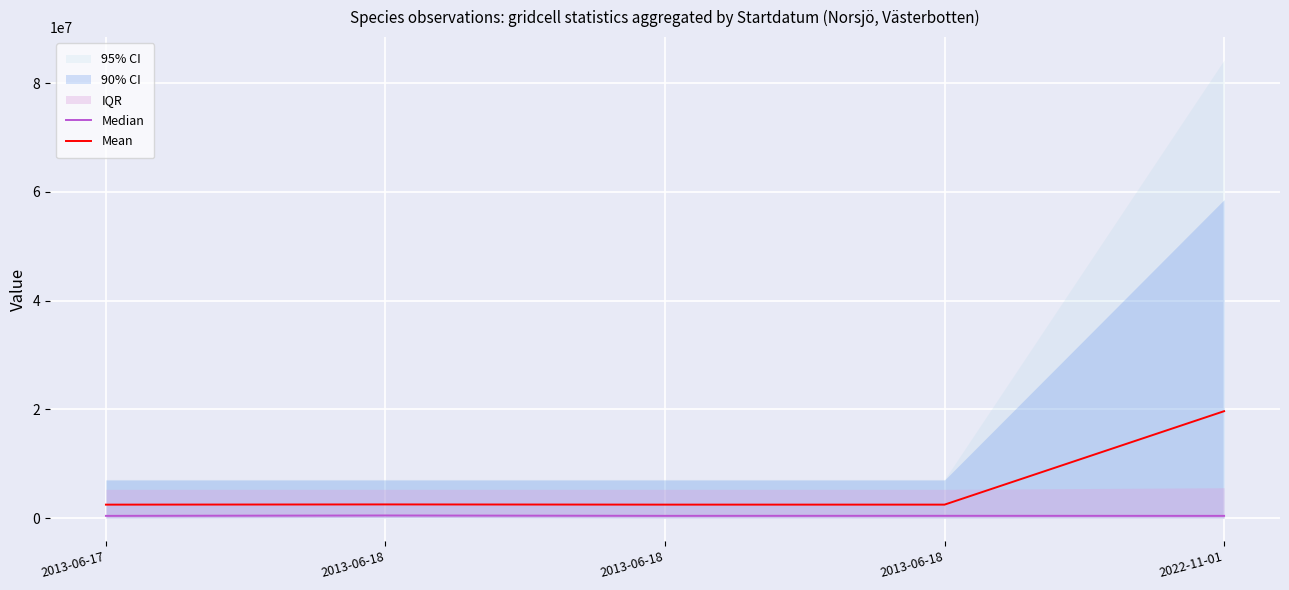

The Median series shows 414847.5 at 2013-06-18. True or false?

True